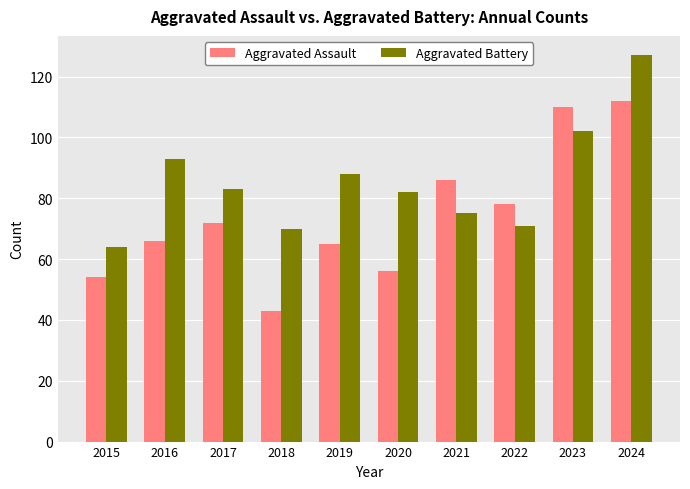

Reading left to right, what are all the values shown in this chart?

Aggravated Assault: 54	66	72	43	65	56	86	78	110	112
Aggravated Battery: 64	93	83	70	88	82	75	71	102	127